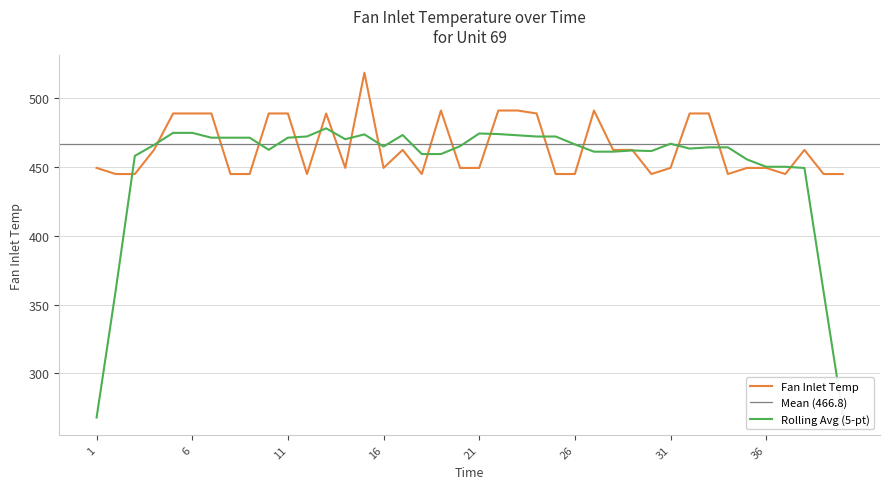

What is the value of the 4th point from the left?

462.5